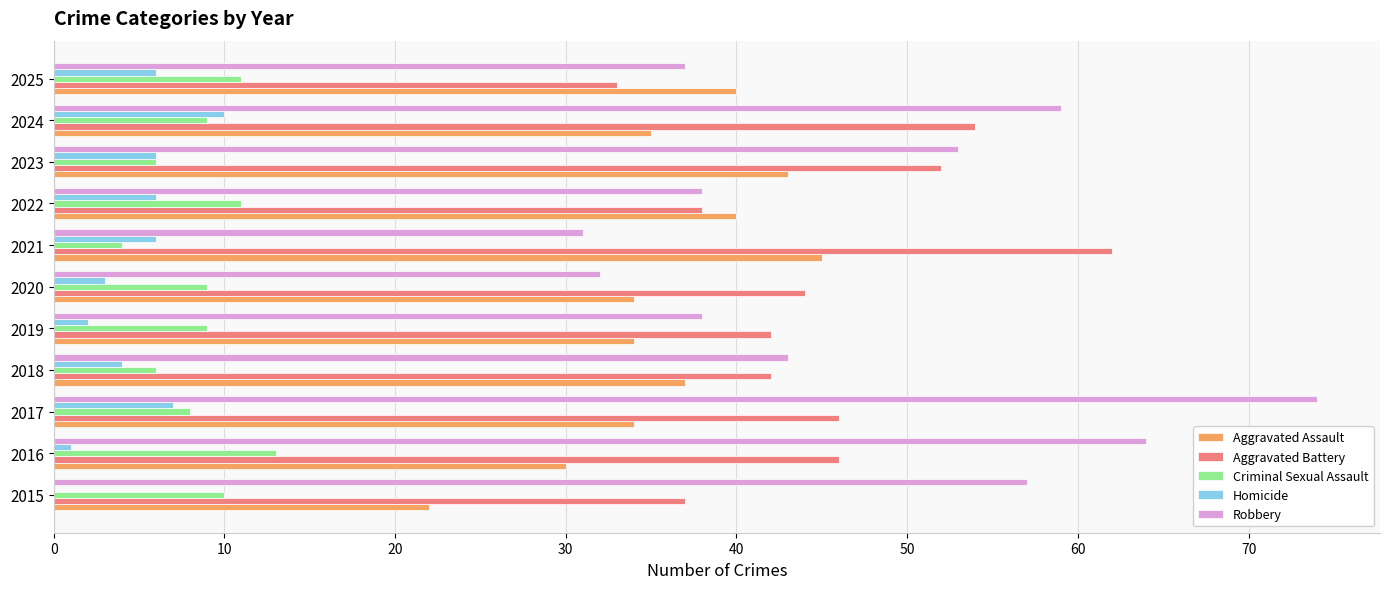

True or false: Aggravated Assault has a value of 34 at 2020.

True